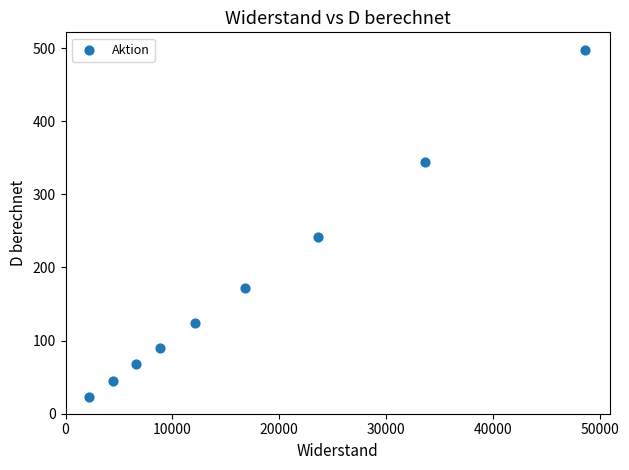

What Y value in the scatter plot is closest to 260?

241.7